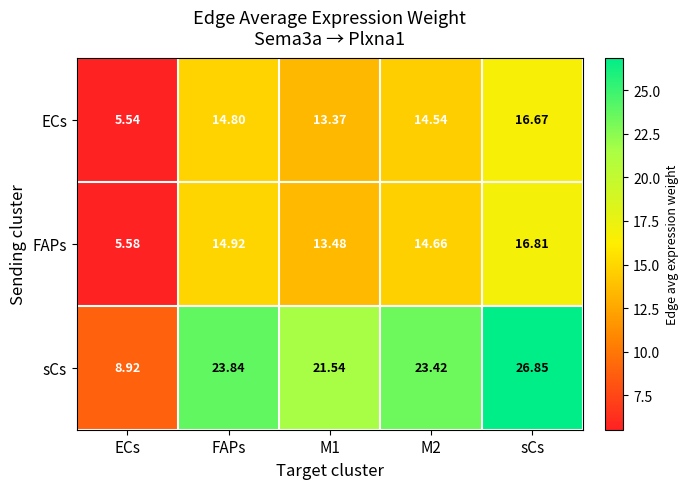

Which category has the highest value in the sCs series?

sCs